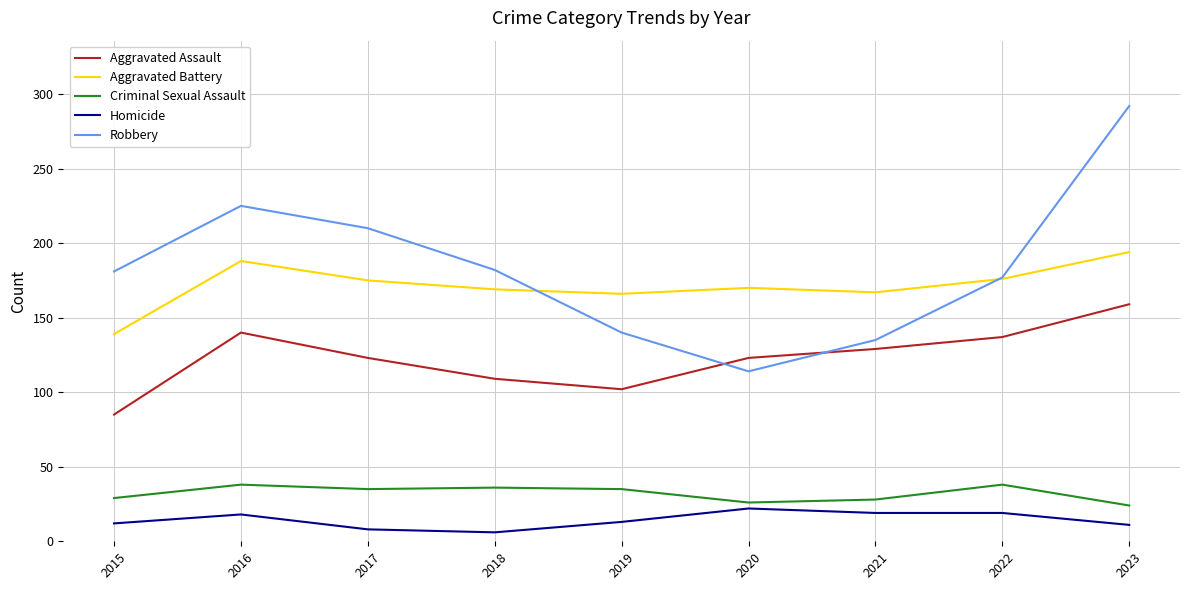

True or false: Robbery has a value of 107 at 2022.

False